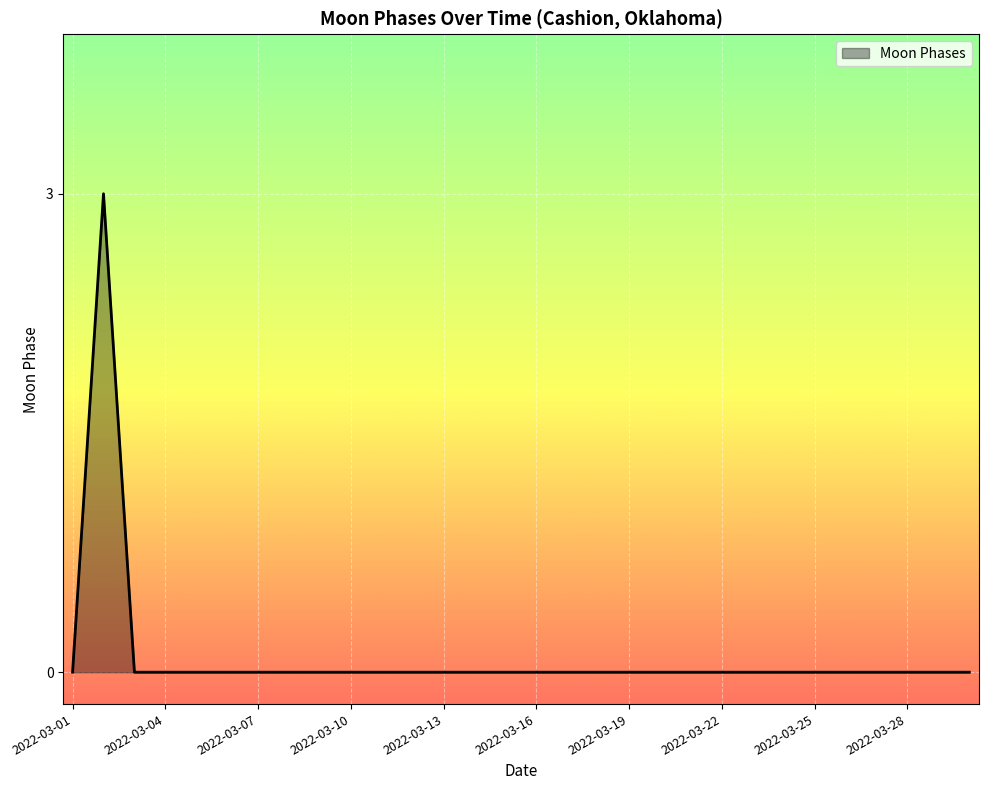

Reading left to right, extract all data points from this chart.

0	3	0	0	0	0	0	0	0	0	0	0	0	0	0	0	0	0	0	0	0	0	0	0	0	0	0	0	0	0